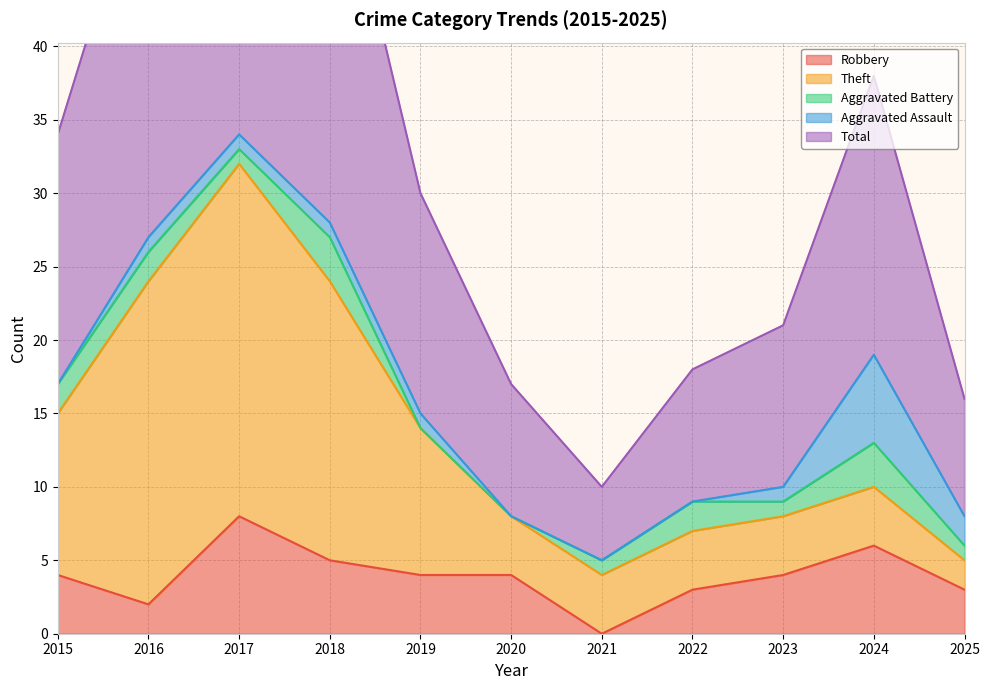

What is the difference between the maximum and minimum values in the Robbery series?

8